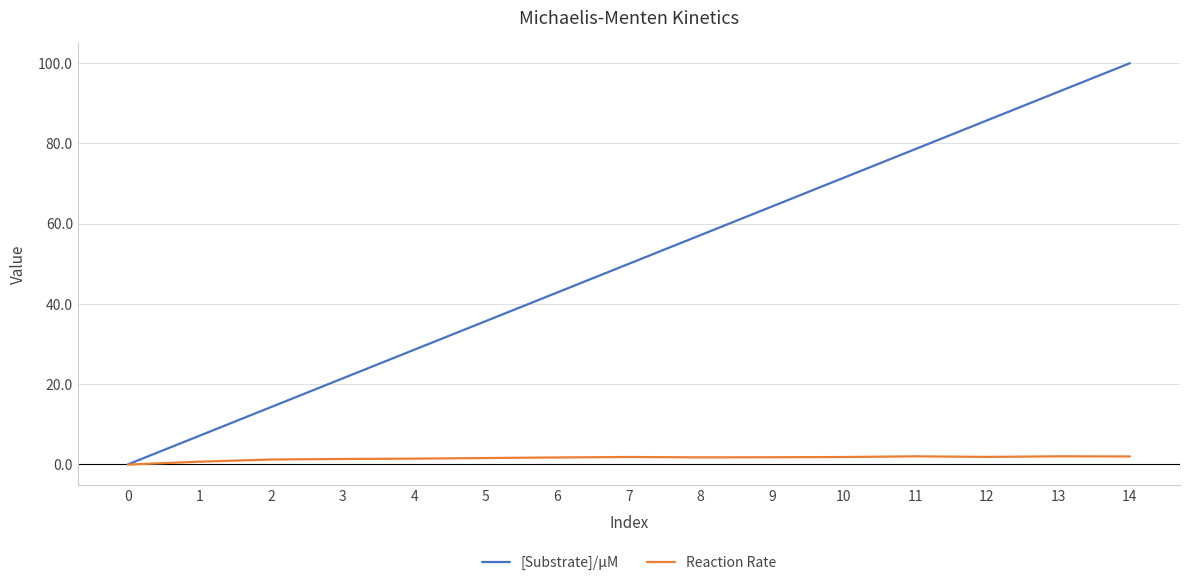

What is the sum of all [Substrate]/µM values?

750.0